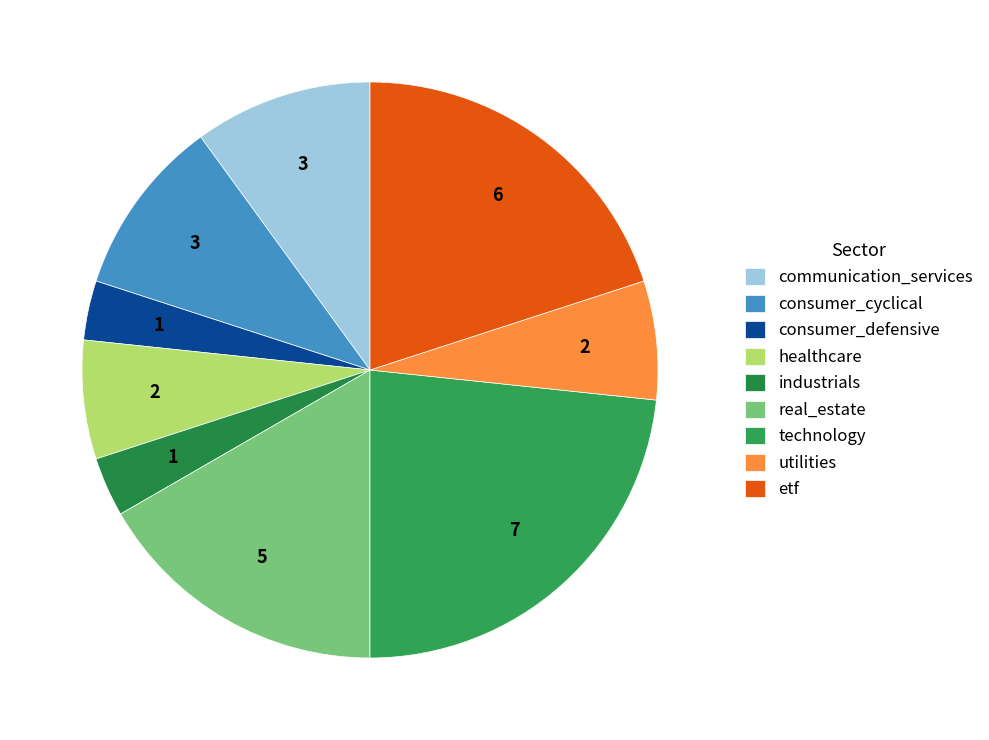

Count the number of slices in the pie.

9